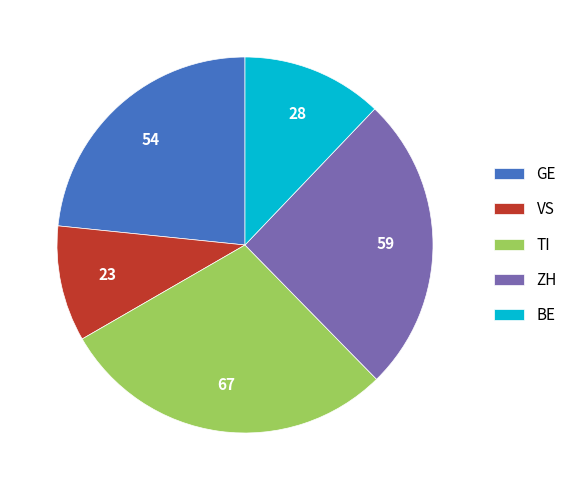

What is the largest slice in the pie chart?

TI